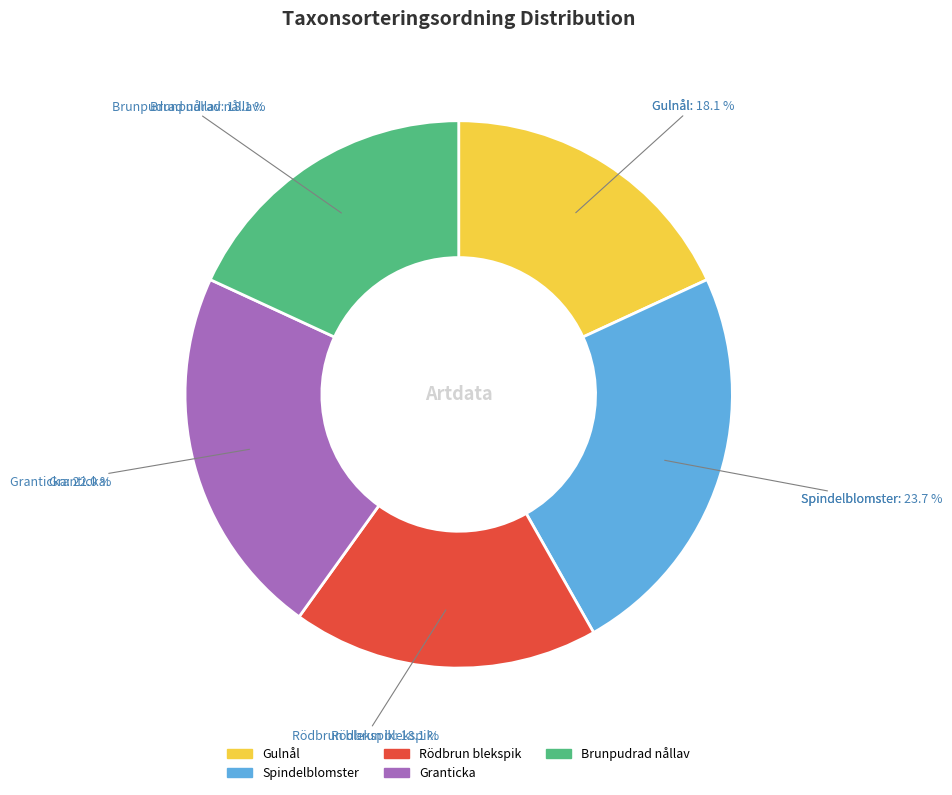

How many segments does this pie chart have?

5